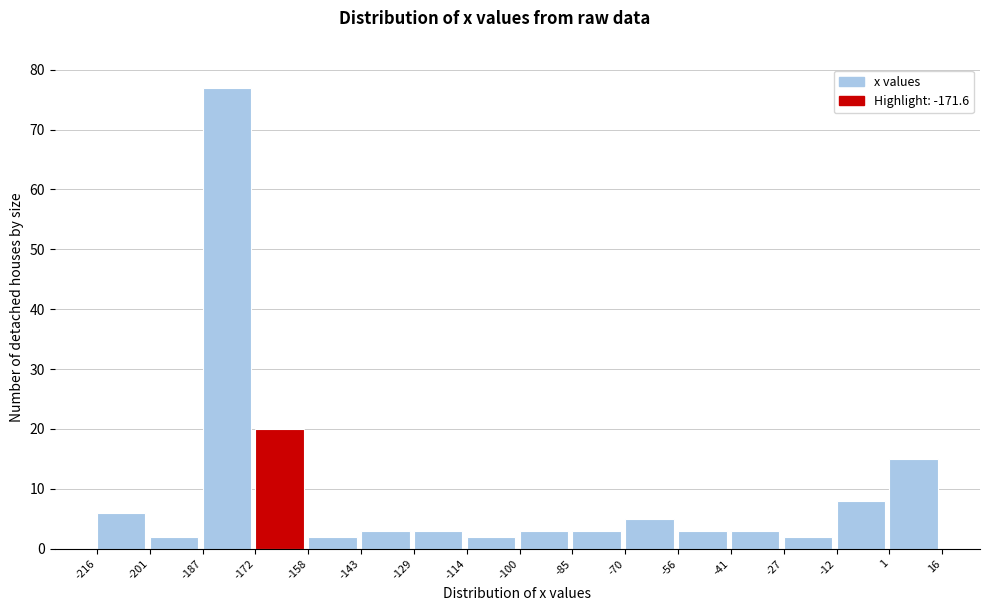

Over which range of the x-axis is the bar tallest?

-187 to -172